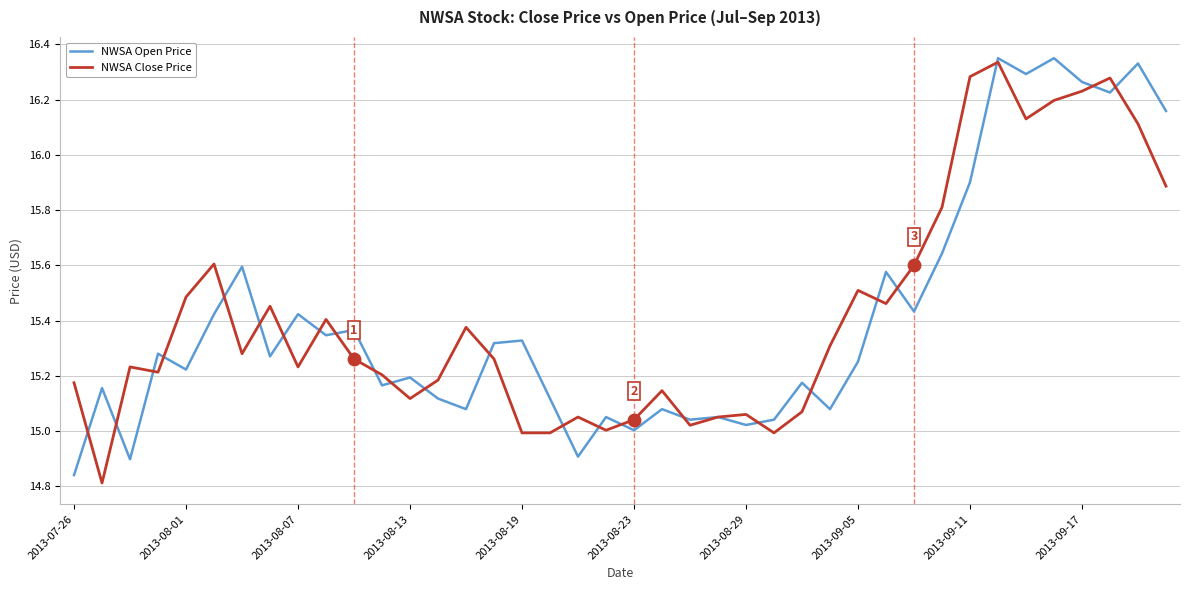

What are all the series names shown in the legend?

NWSA Open Price, NWSA Close Price